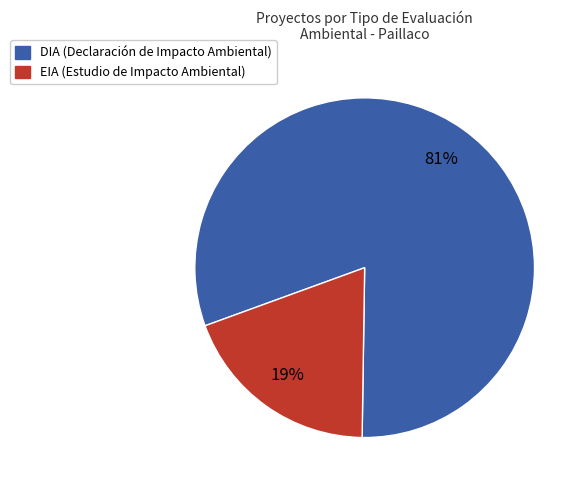

What is the largest slice in the pie chart?

DIA